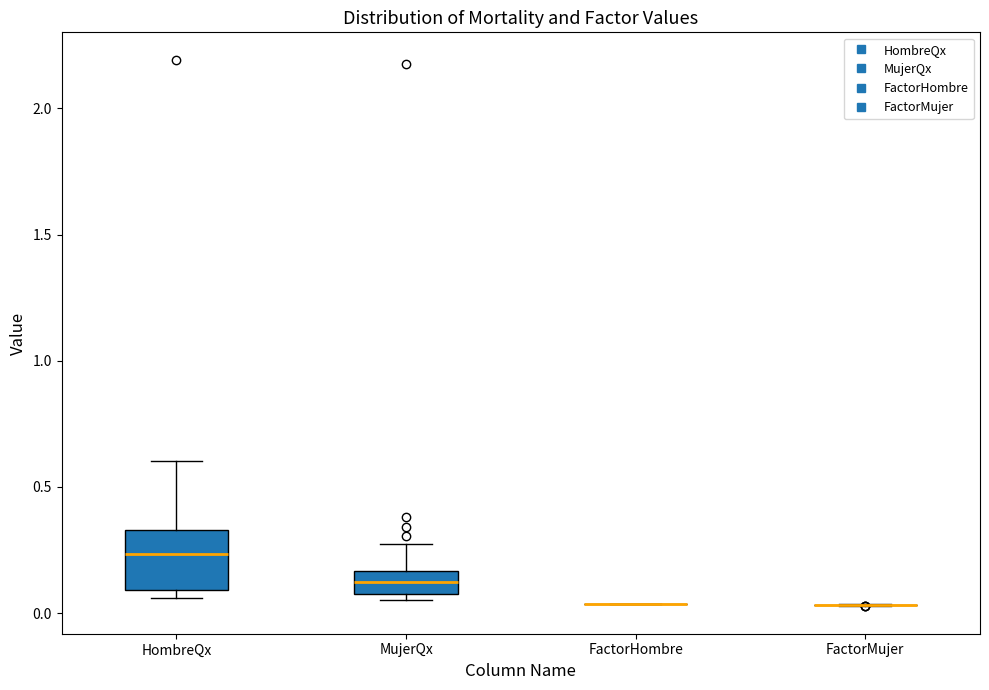

Reading left to right, read every box against the y-axis: the position of its median line, the range the box covers, and the ends of its whiskers. The values are not printed on the chart, so give them approximately, as read against the axis.

HombreQx: median 0.25, box 0.10 to 0.35, whiskers 0.05 to 0.60
MujerQx: median 0.10 (inside the box), box 0.10 to 0.15, whiskers 0.05 to 0.25
FactorHombre: box collapsed to a line at 0.05, whiskers 0.05 to 0.05
FactorMujer: box collapsed to a line at 0.05, whiskers 0.05 to 0.05